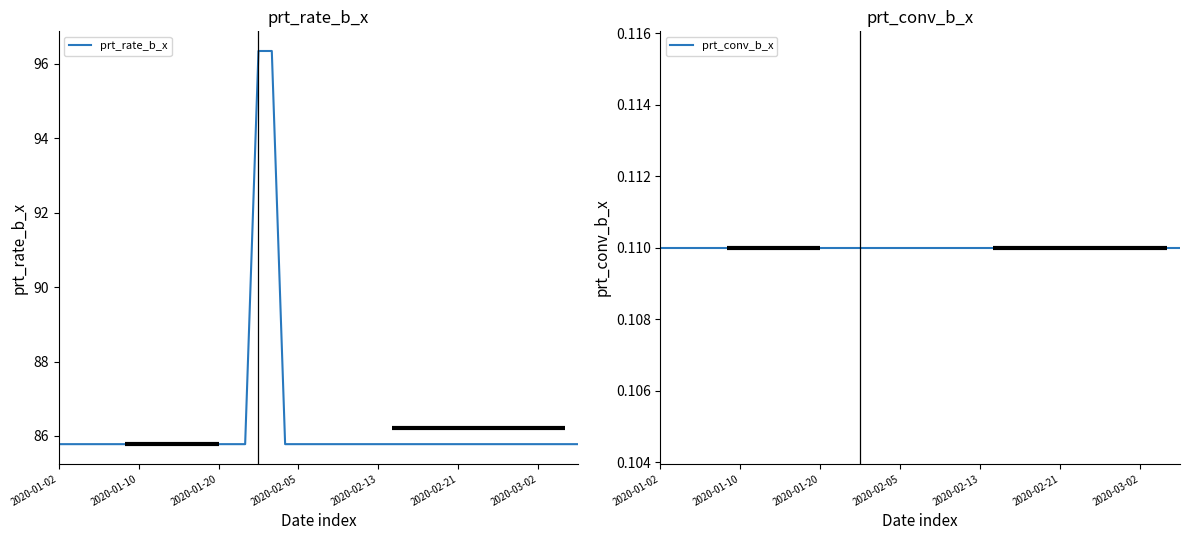

What position from the left is 22?

23